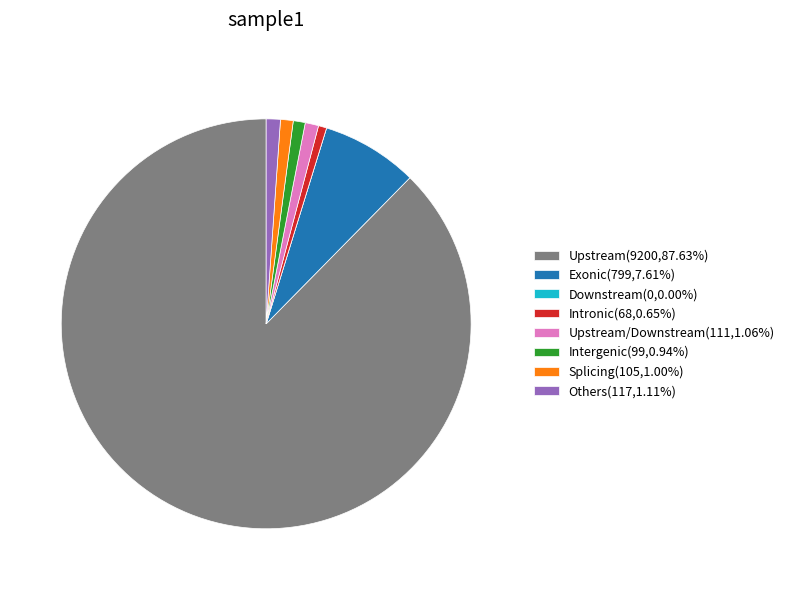

Is the sum of Others(117,1.11%) and Intergenic(99,0.94%) greater than half?

No